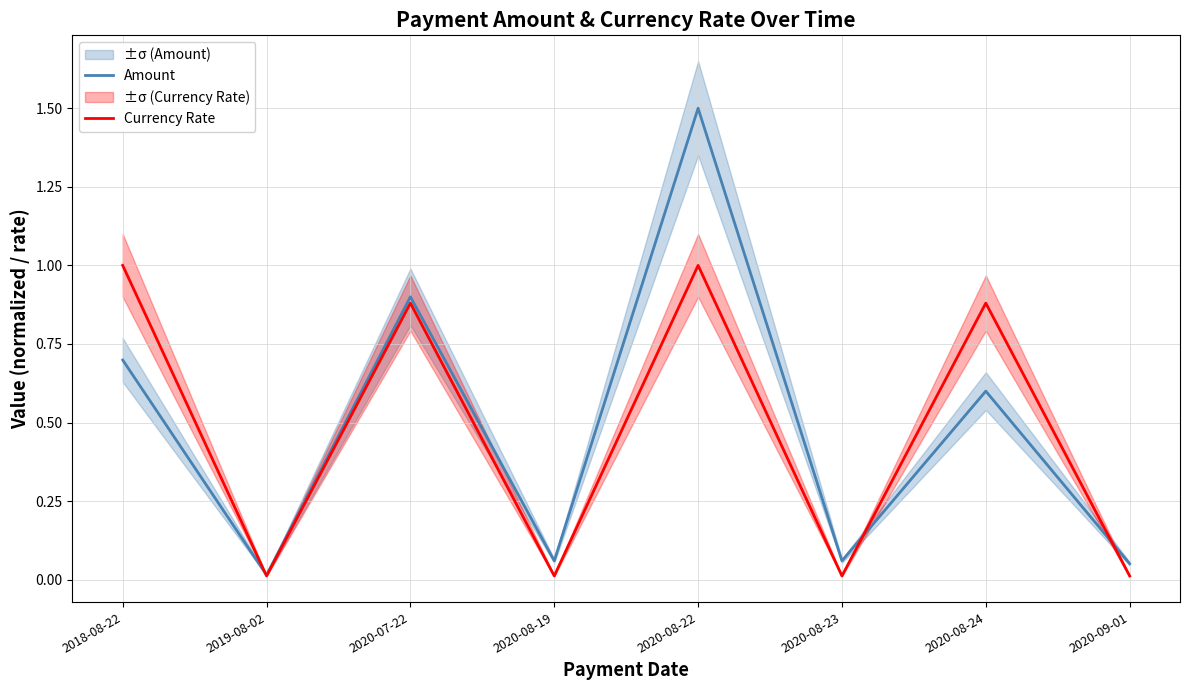

Is the value of Amount at 2019-08-02 greater than the value of Currency Rate at 2018-08-22?

No